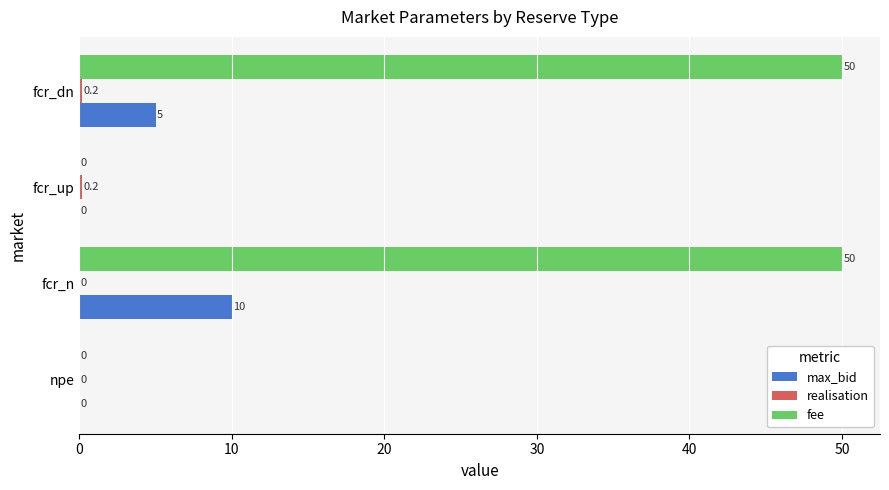

Is it true that max_bid equals 10.0 at fcr_n?

True